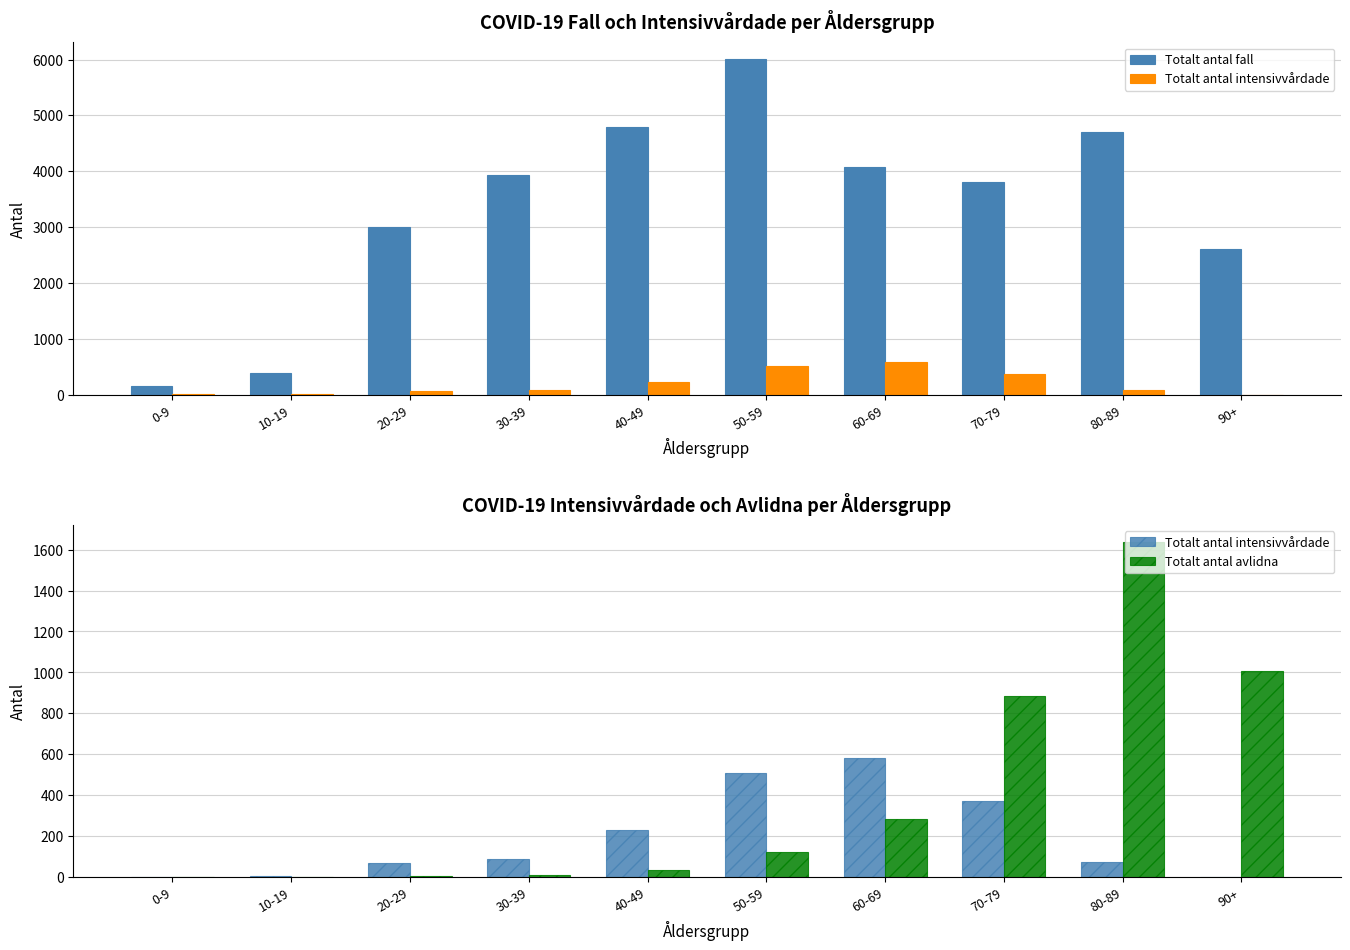

Reading left to right, transcribe all the data shown in this chart.

Totalt antal fall: 0-9=157	10-19=386	20-29=3006	30-39=3926	40-49=4793	50-59=6008	60-69=4071	70-79=3800	80-89=4702	90+=2600
Totalt antal intensivvårdade: 0-9=4	10-19=6	20-29=69	30-39=90	40-49=230	50-59=507	60-69=582	70-79=372	80-89=75	90+=1
Totalt antal avlidna: 0-9=1	10-19=0	20-29=8	30-39=12	40-49=38	50-59=122	60-69=287	70-79=885	80-89=1638	90+=1007